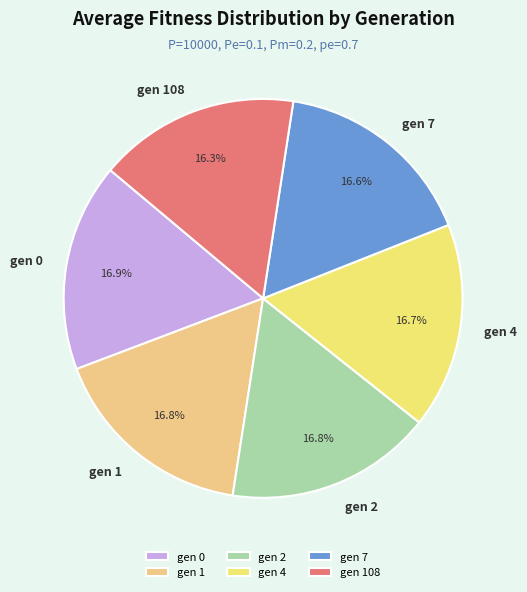

What is the ratio of the value at gen 4 to the value at gen 0?

1.0